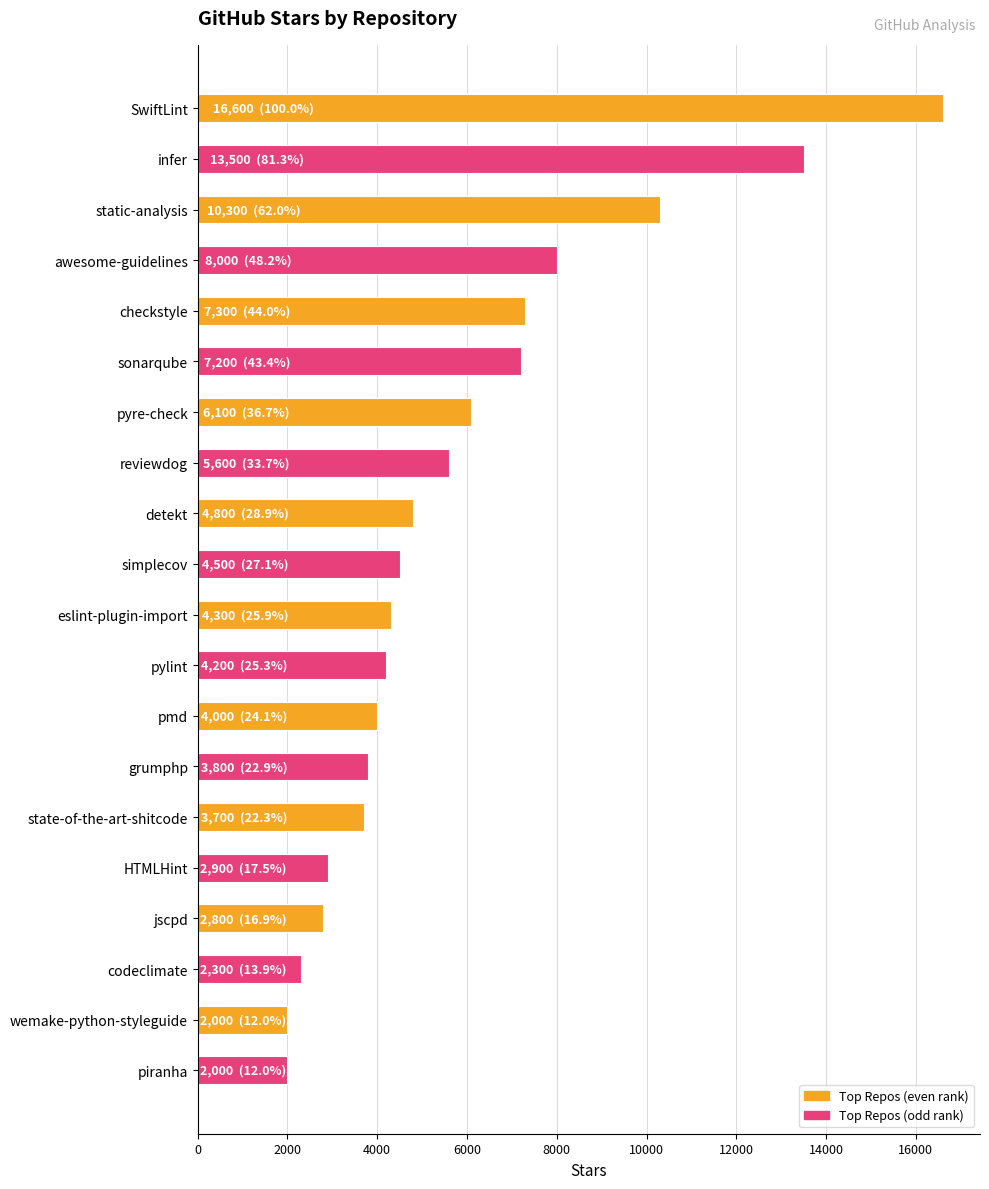

Between piranha and pmd, which is larger?

pmd